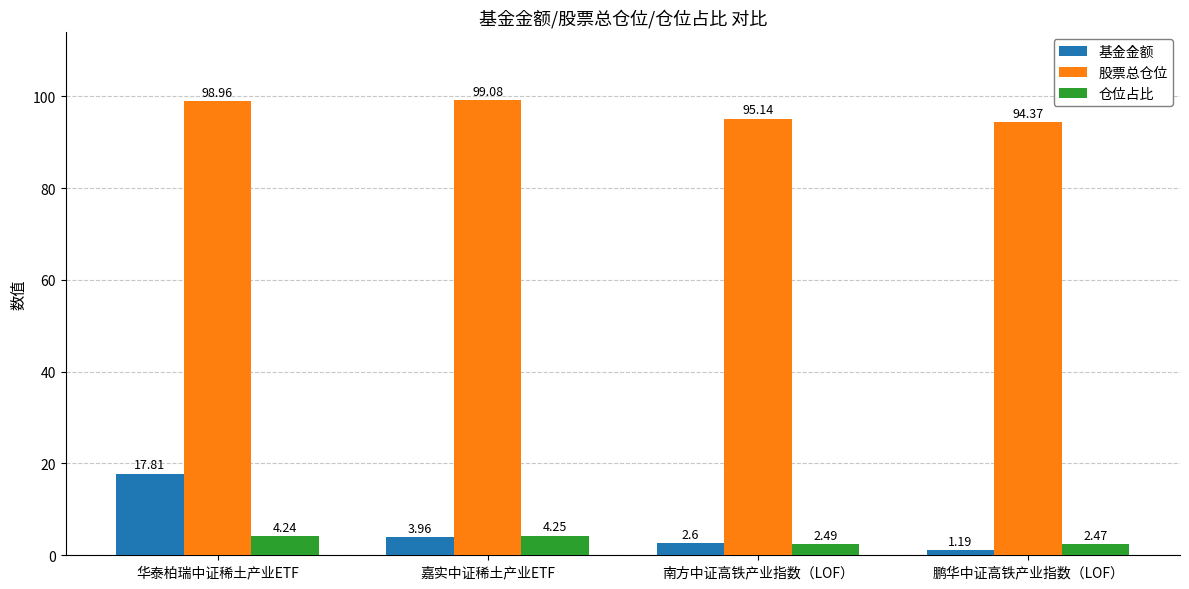

Which series has the largest total across all categories?

股票总仓位